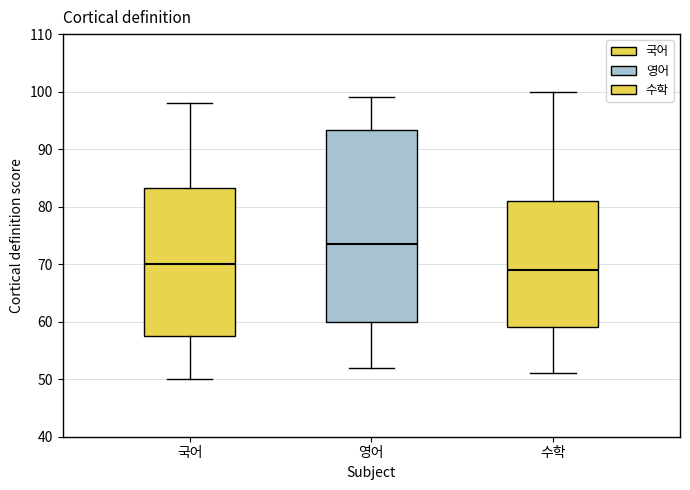

Which box's median line is the lowest?

수학